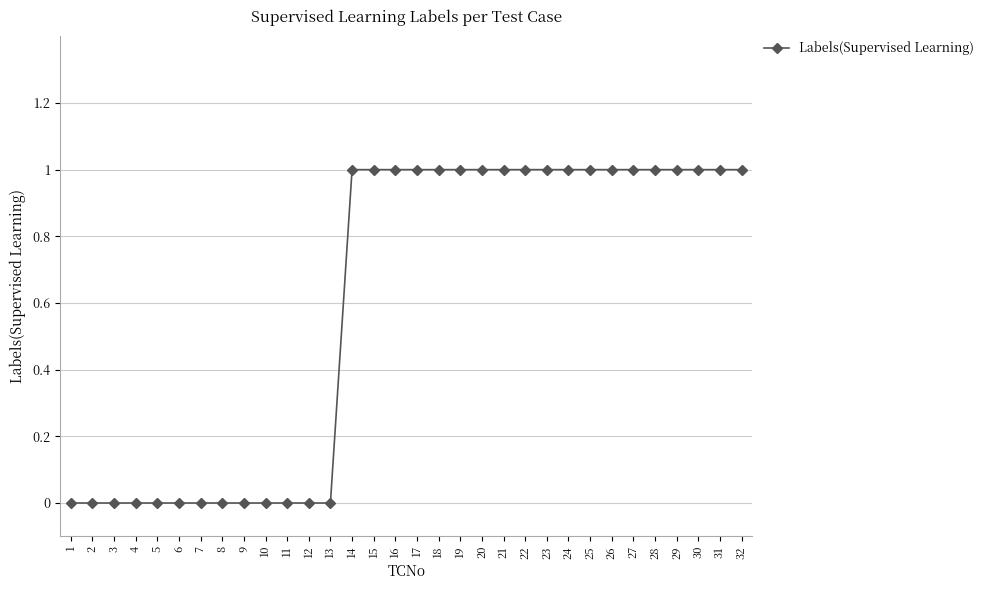

What is the average value?

1